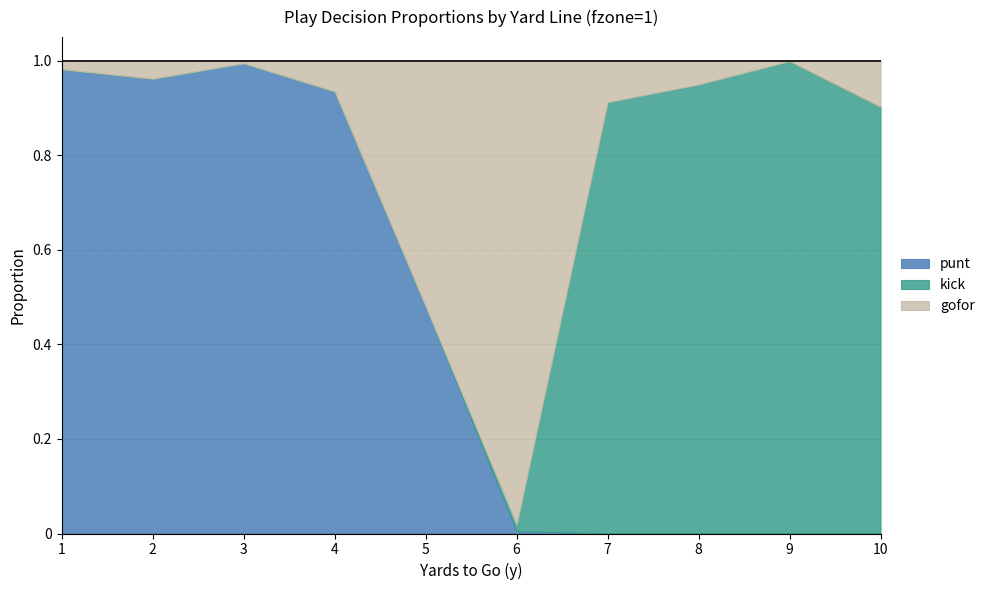

What is the difference between the second highest and minimum values in the kick series?

0.9